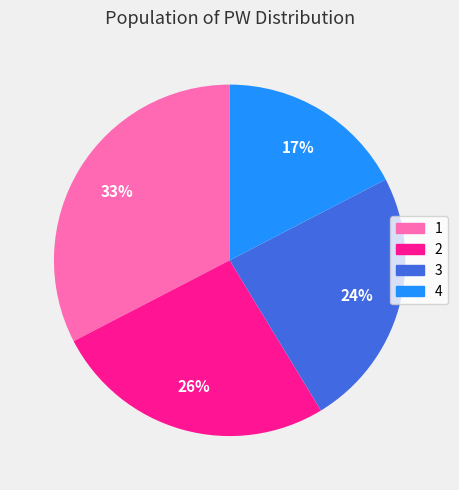

To the nearest percent, what percentage of the pie is 1?

33%